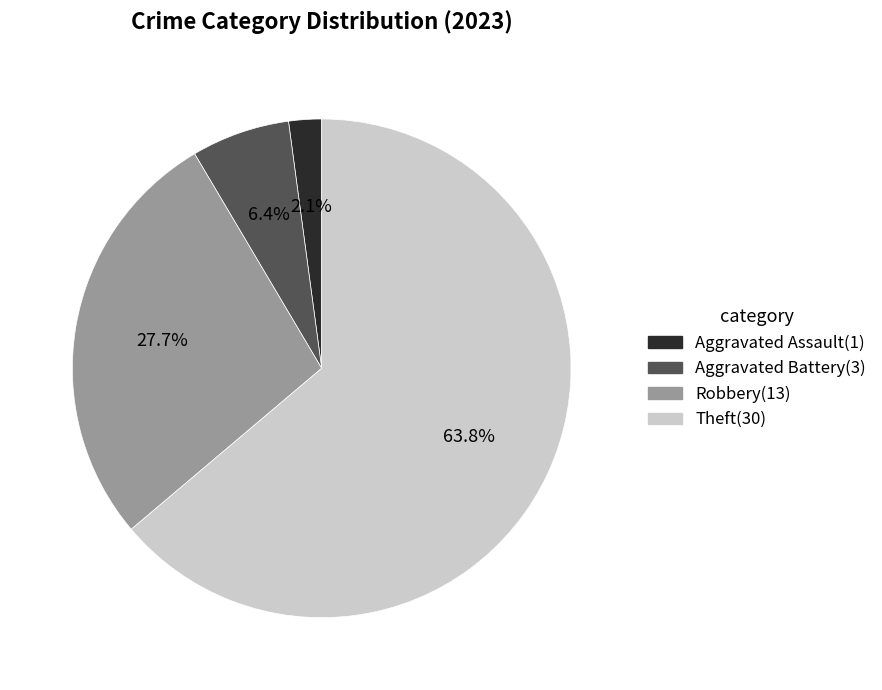

Is there any slice that represents more than half of the pie?

Yes